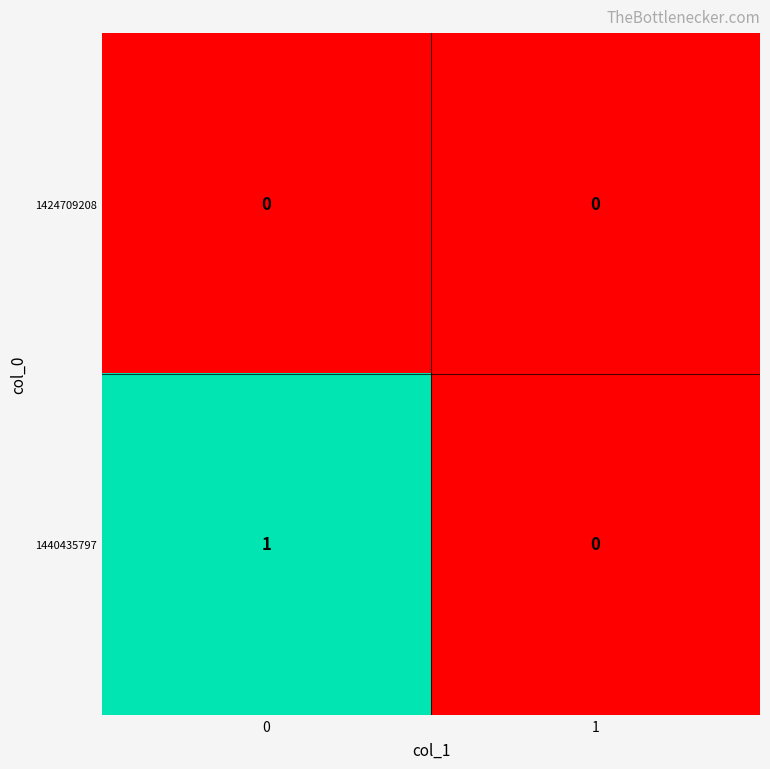

True or false: 1424709208 has a value of 0 at 0.

True